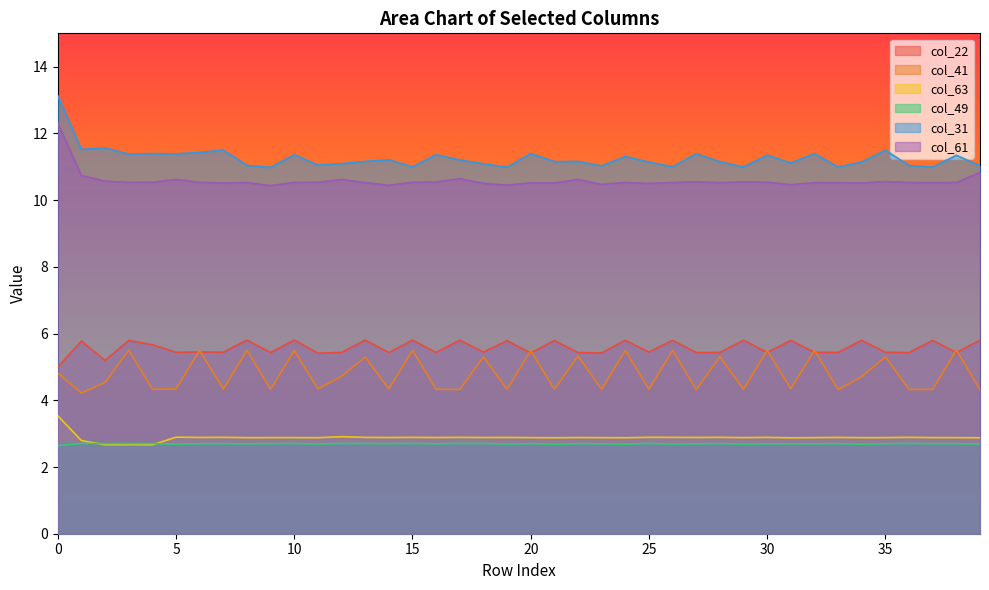

True or false: col_63 and col_61 cross at least once.

False